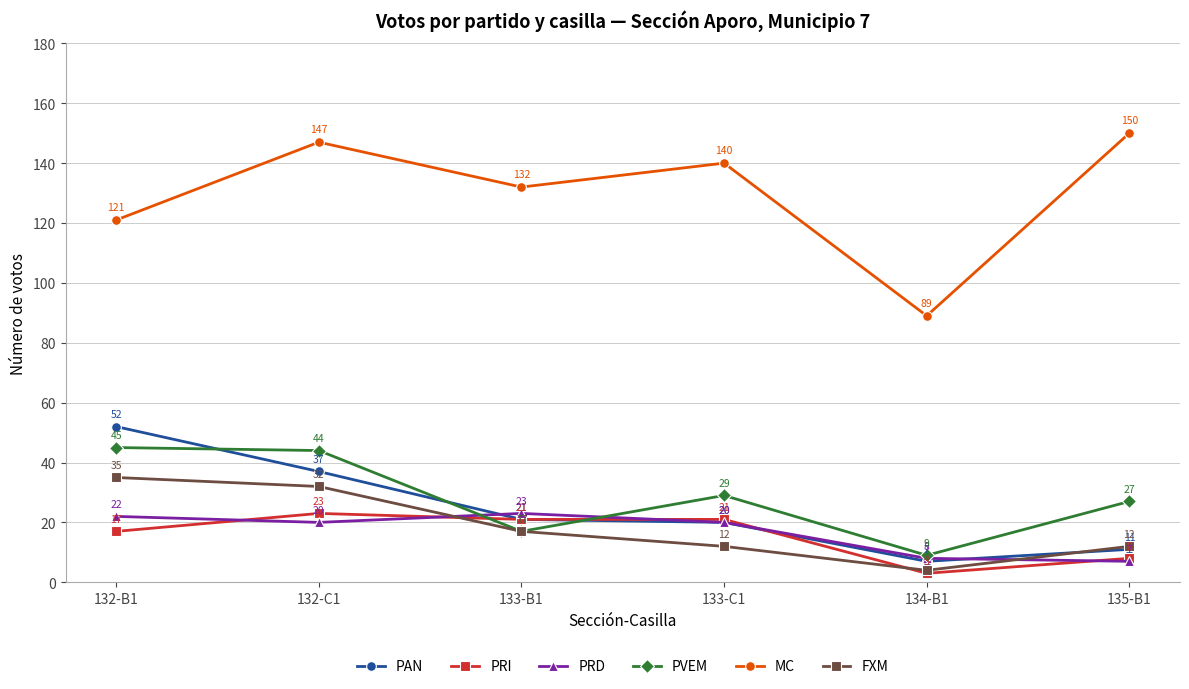

Between 132-B1 and 132-C1, which series saw the biggest shift?

MC